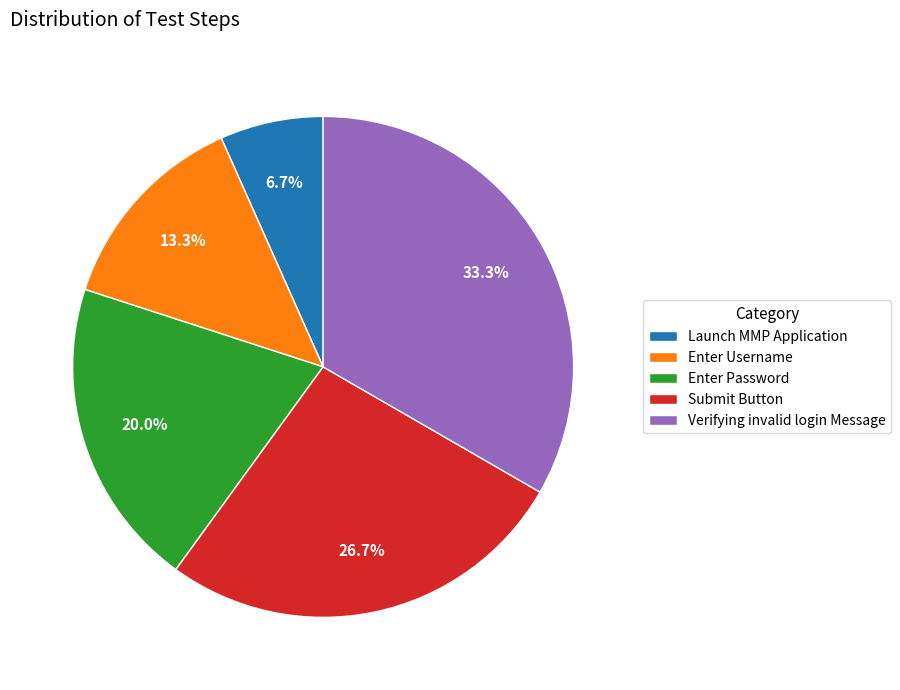

Which has a higher value, Enter Password or Launch MMP Application?

Enter Password